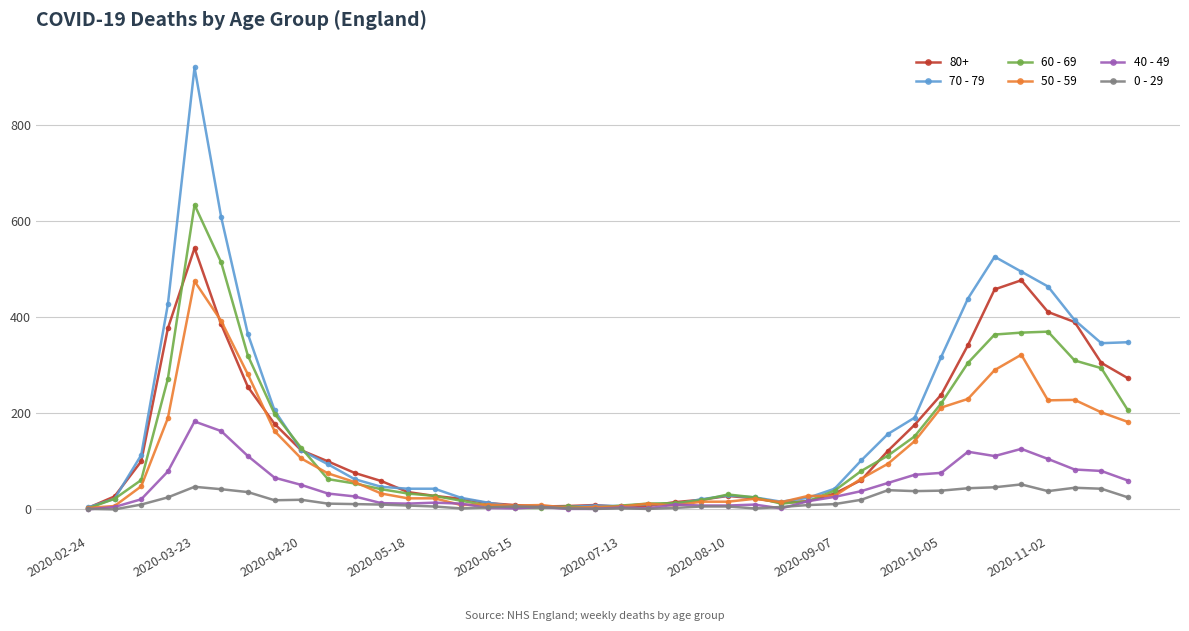

Which series has the widest spread of values?

70 - 79